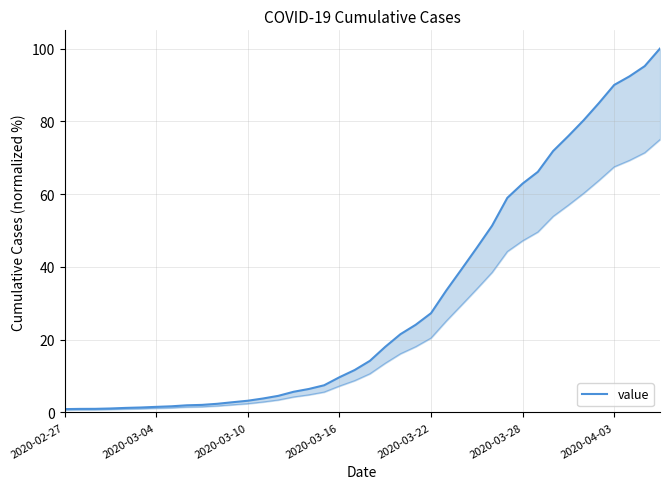

The chart shows a value of 23.4 at 20. True or false?

False